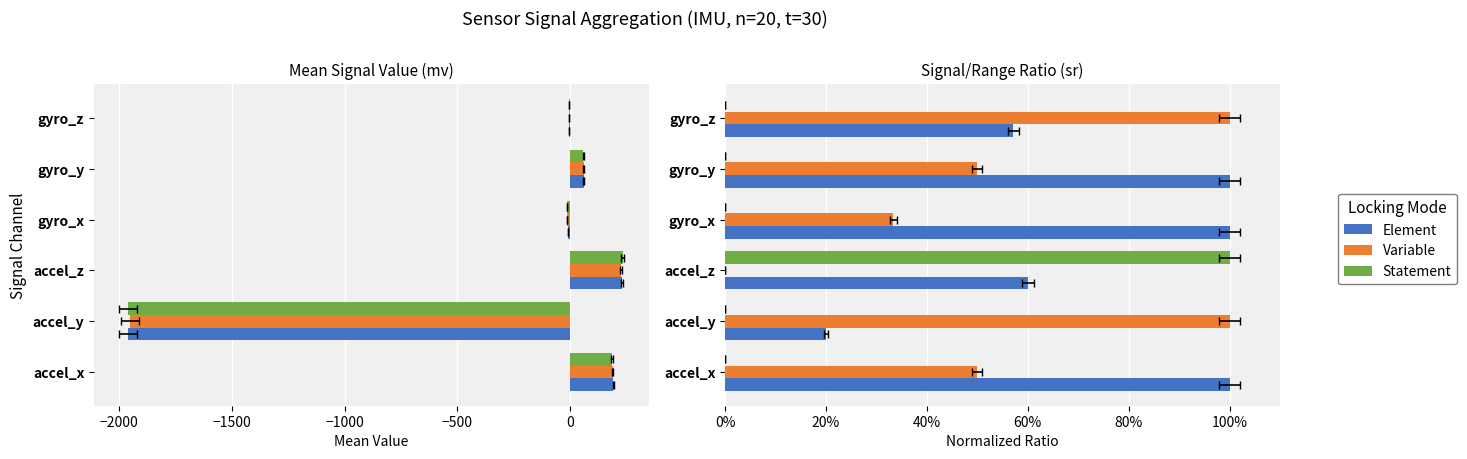

True or false: Element has a value of 1.5 at accel_x.

False